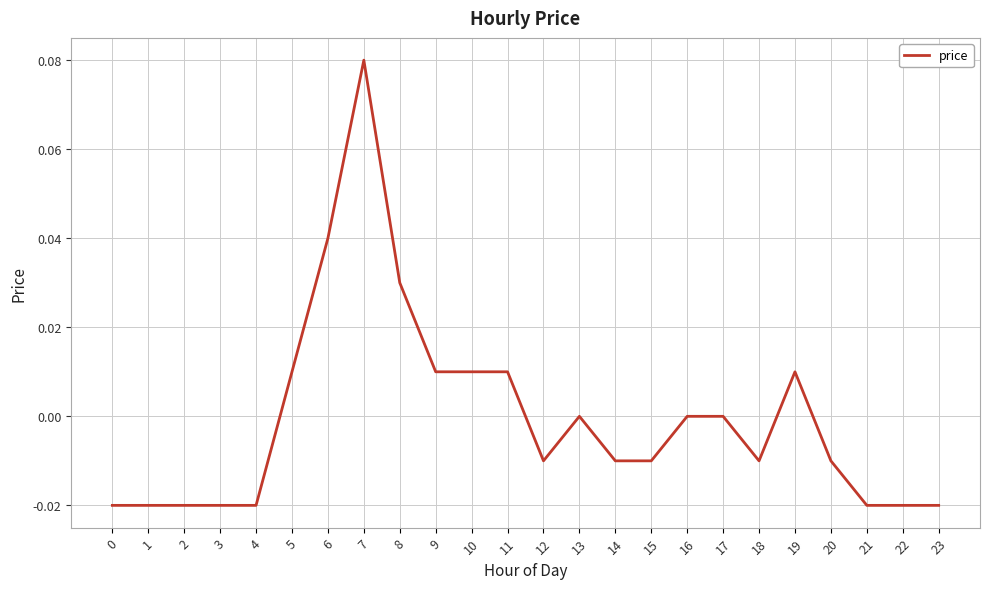

Where does the data first go above 0?

5